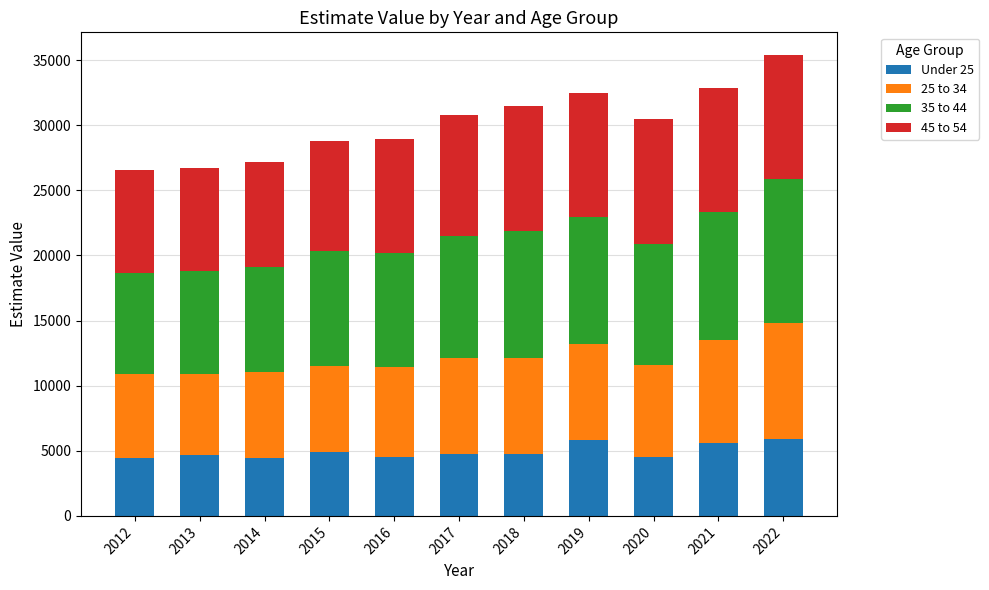

Does the chart contain any negative values?

No